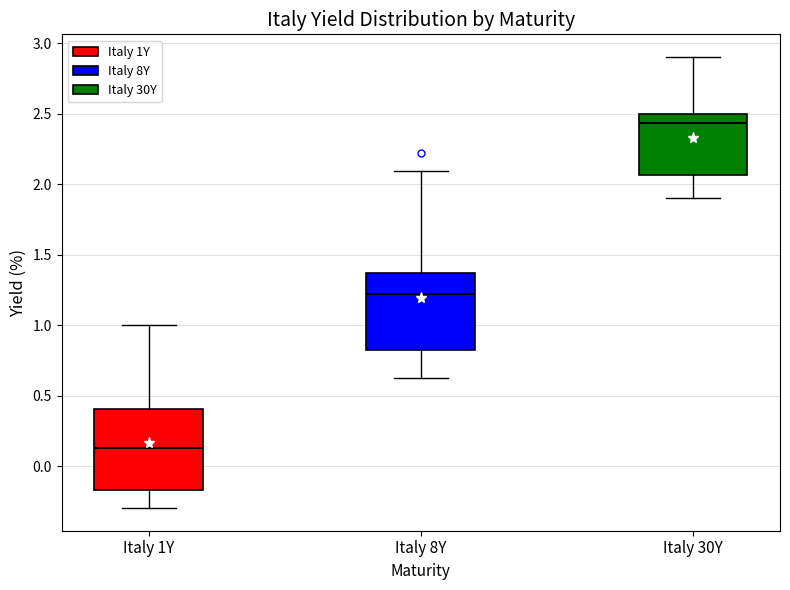

Reading left to right, read every box against the y-axis: the position of its median line, the range the box covers, and the ends of its whiskers. The values are not printed on the chart, so give them approximately, as read against the axis.

Italy 1Y: median 0.15, box -0.15 to 0.40, whiskers -0.30 to 1.00
Italy 8Y: median 1.20, box 0.85 to 1.35, whiskers 0.65 to 2.10
Italy 30Y: median 2.45, box 2.05 to 2.50, whiskers 1.90 to 2.90